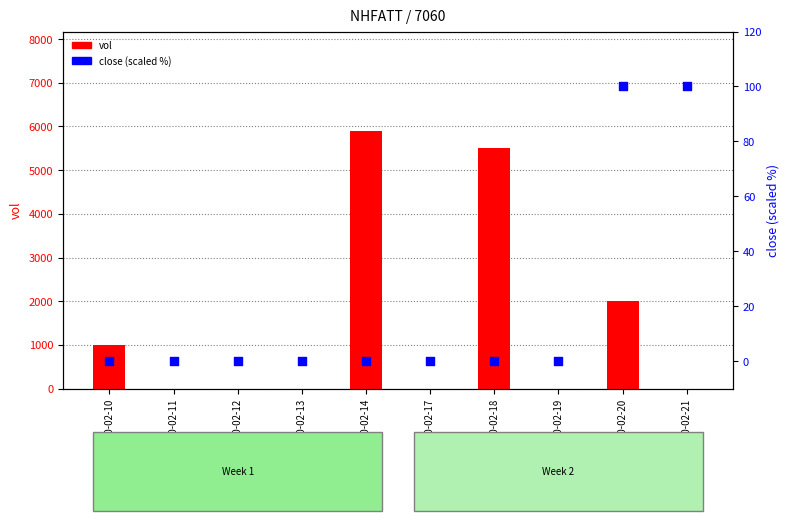

Which series has the widest spread of Y values?

vol